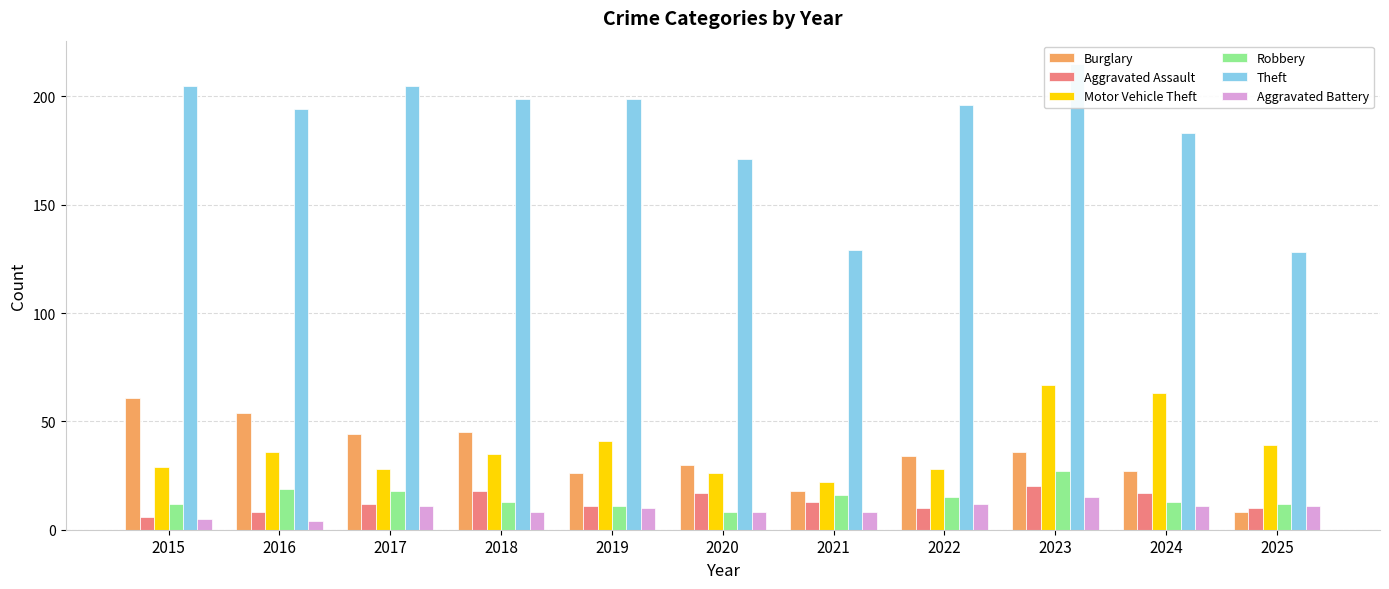

What is the difference between the Robbery values at 2017 and 2018?

5